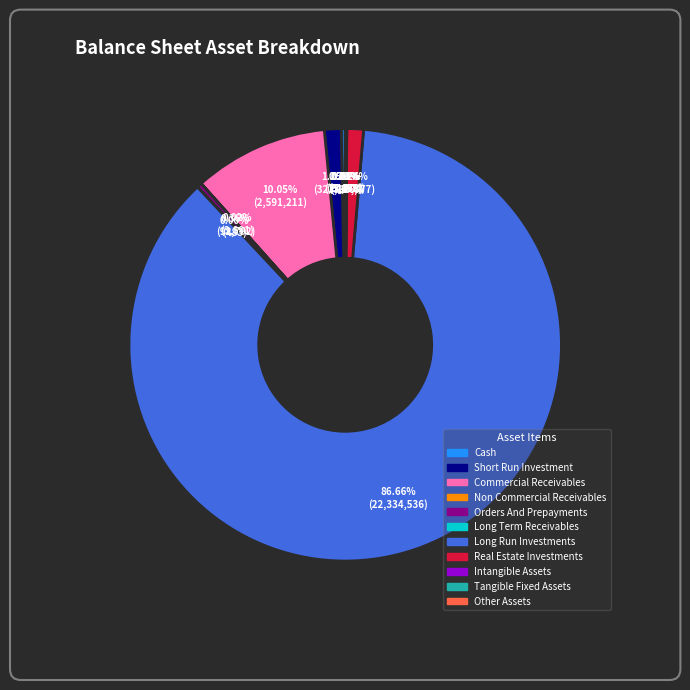

Is there a majority slice in this chart?

Yes